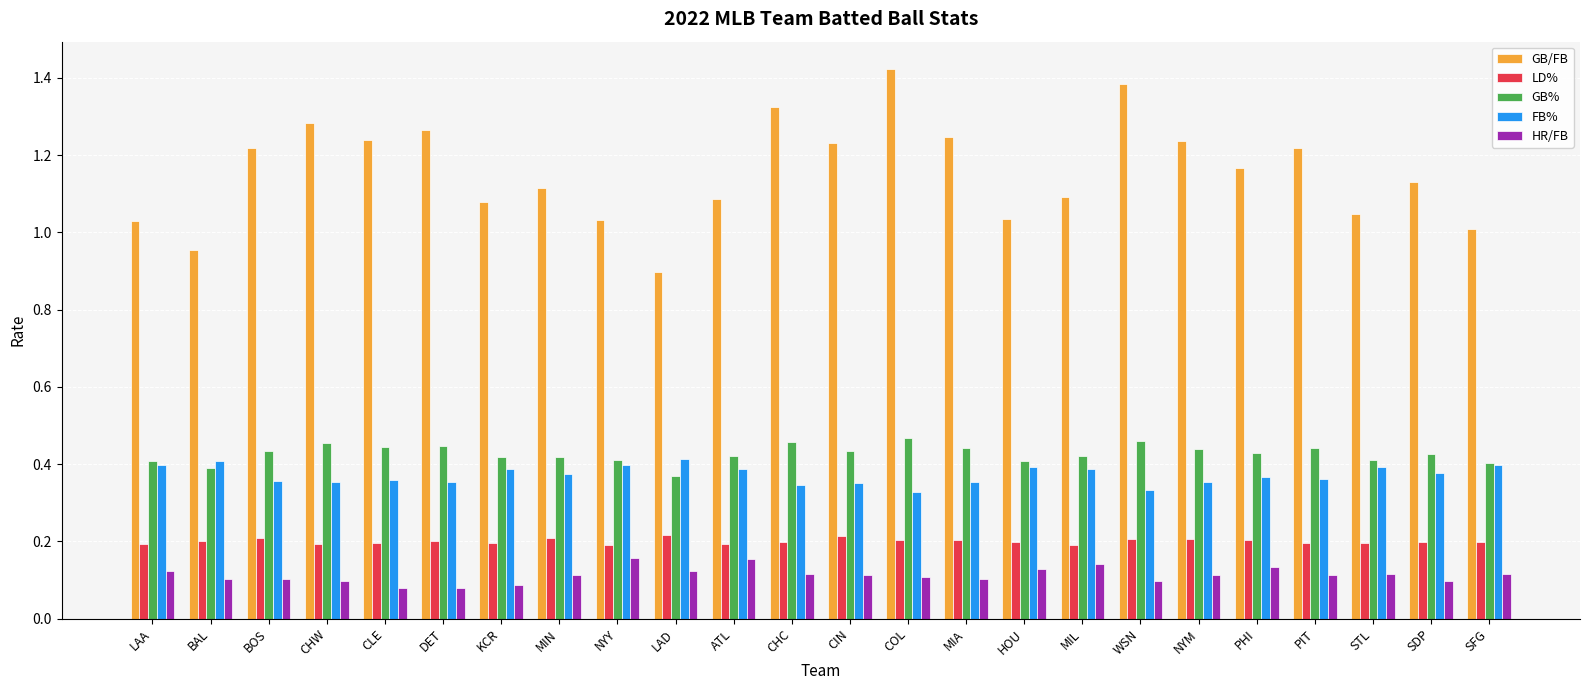

True or false: FB% has a value of 0.2 at ATL.

False